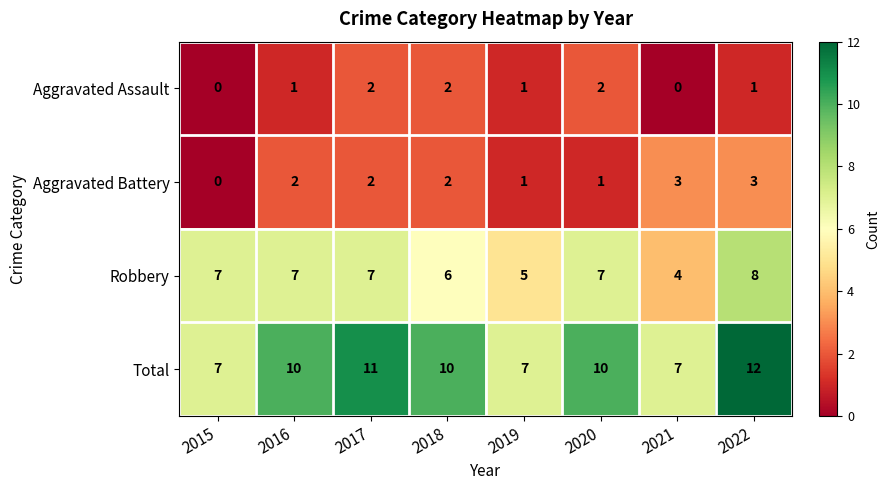

What value does the Robbery series have at 2021?

4